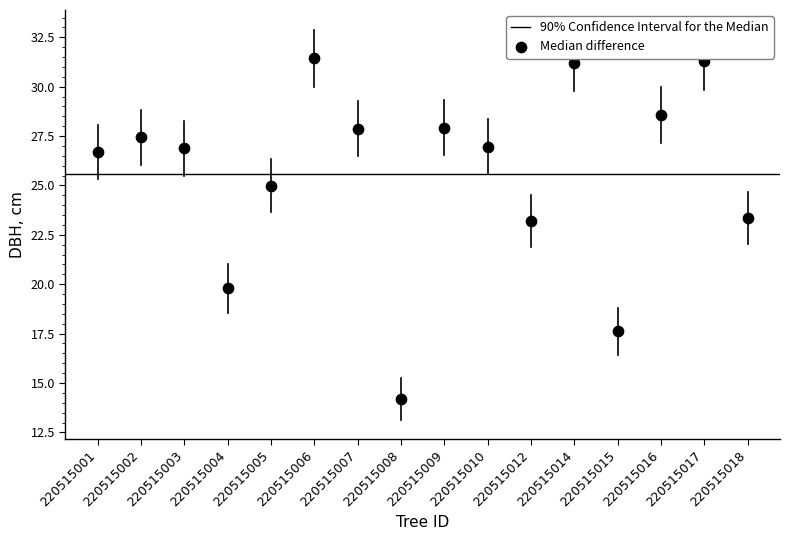

Count the number of points in this scatter plot.

16